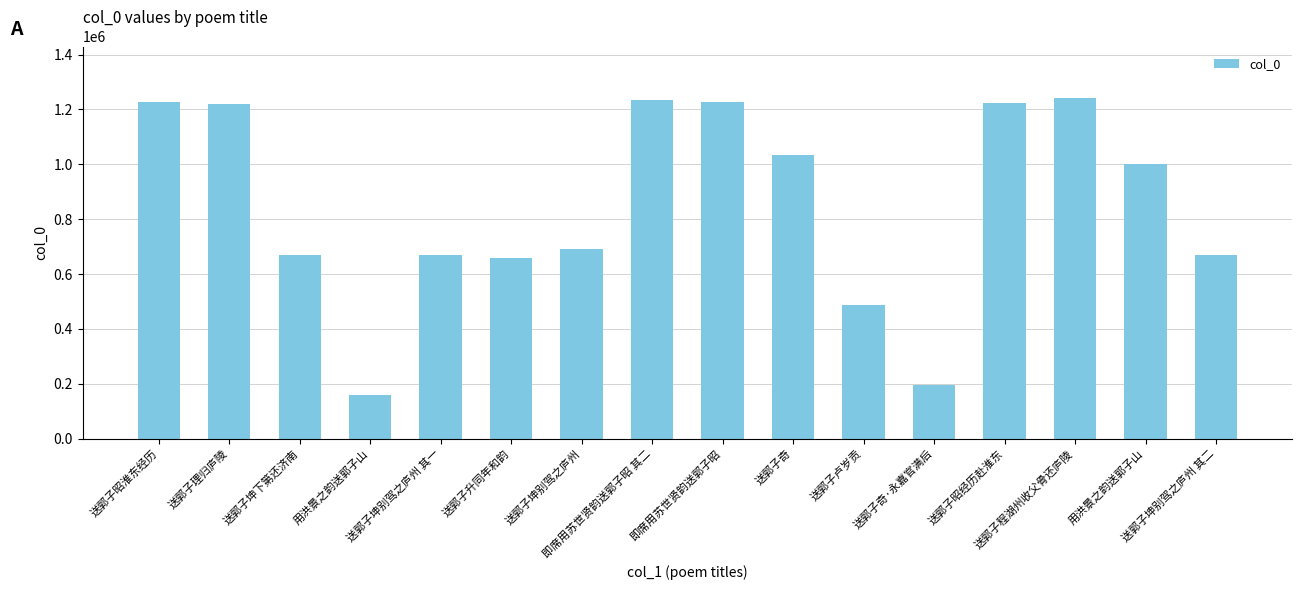

What is the minimum value shown in the chart?

158788